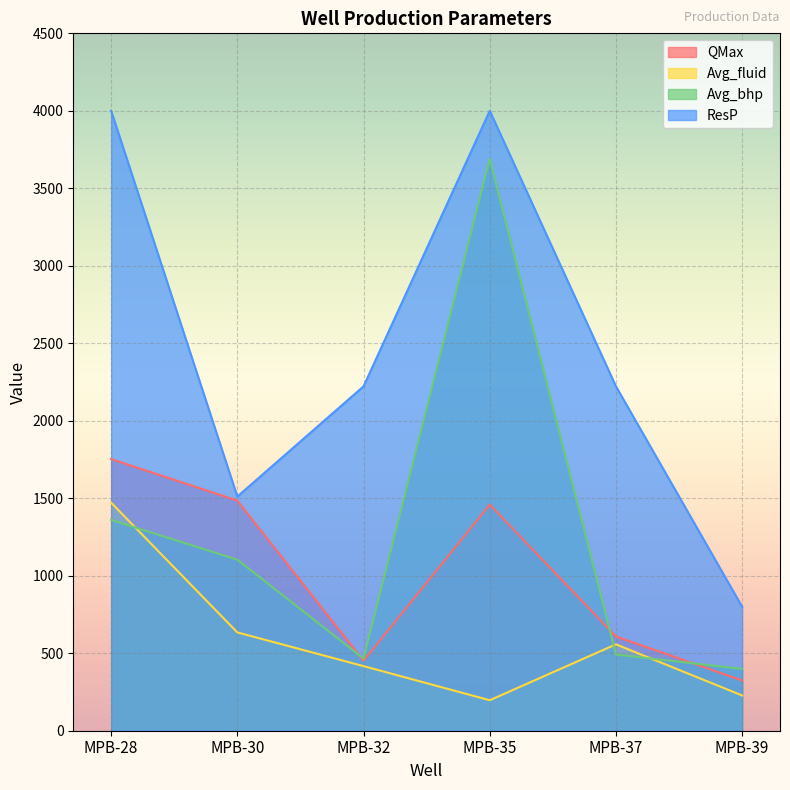

Where is ResP nearest to the value 2400?

MPB-32